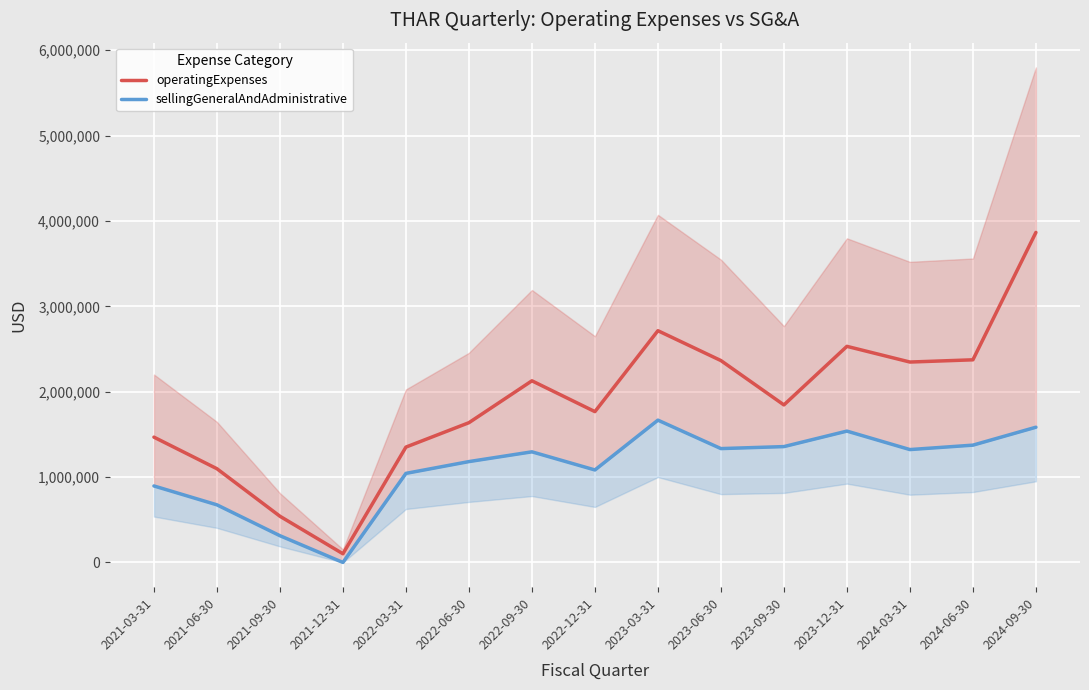

In sellingGeneralAndAdministrative, how many points are higher than both neighbors (excluding endpoints)?

3